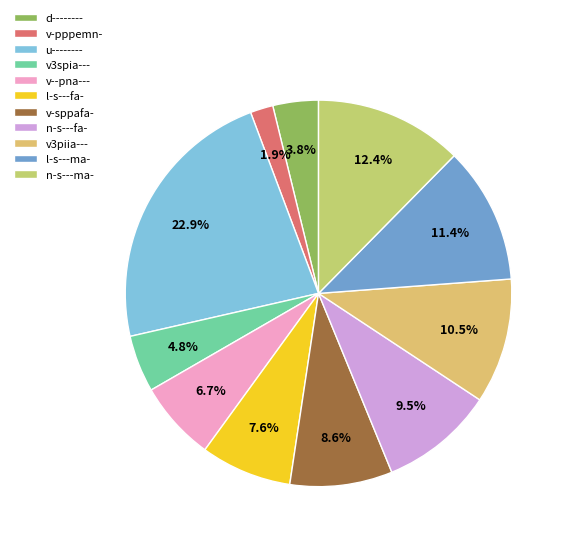

To the nearest percent, what is the average slice percentage?

9%